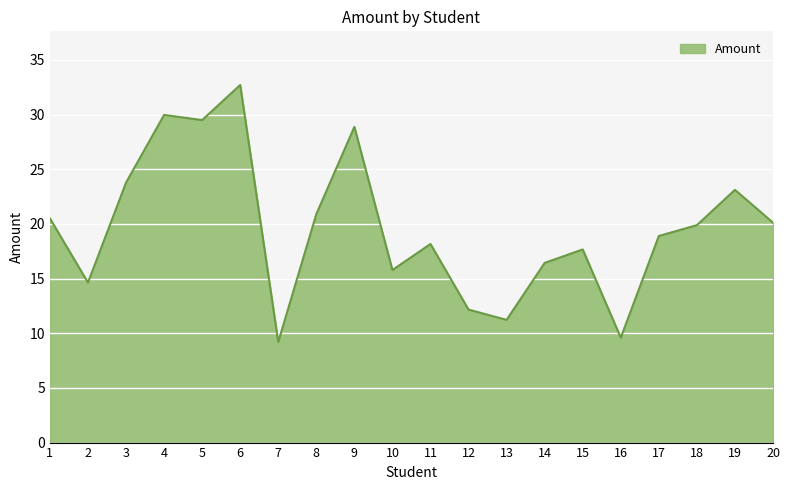

Where is the first local maximum?

4